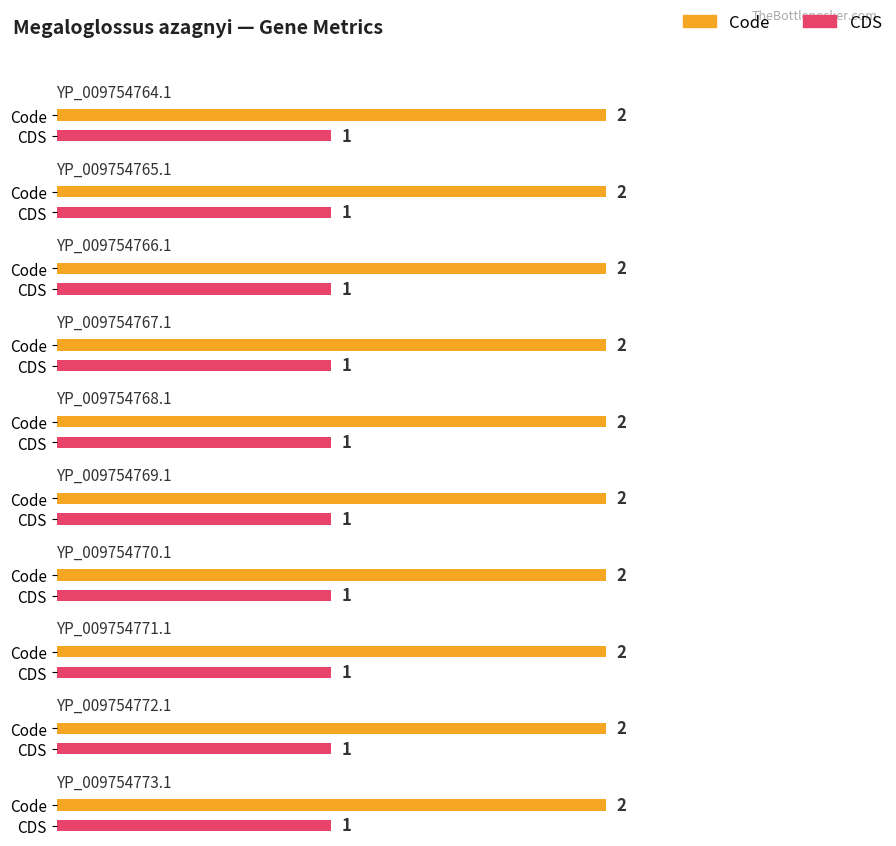

How many data points does each series have?

10